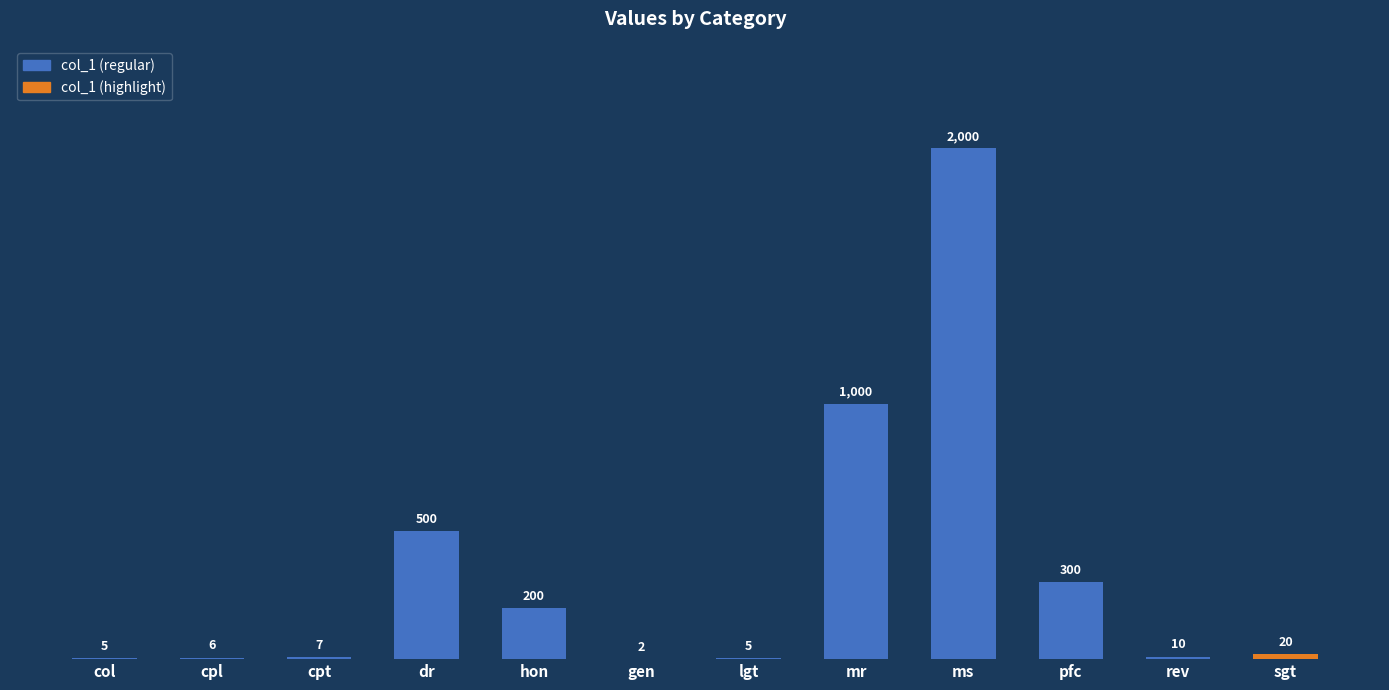

What is the sum of all values?

4055